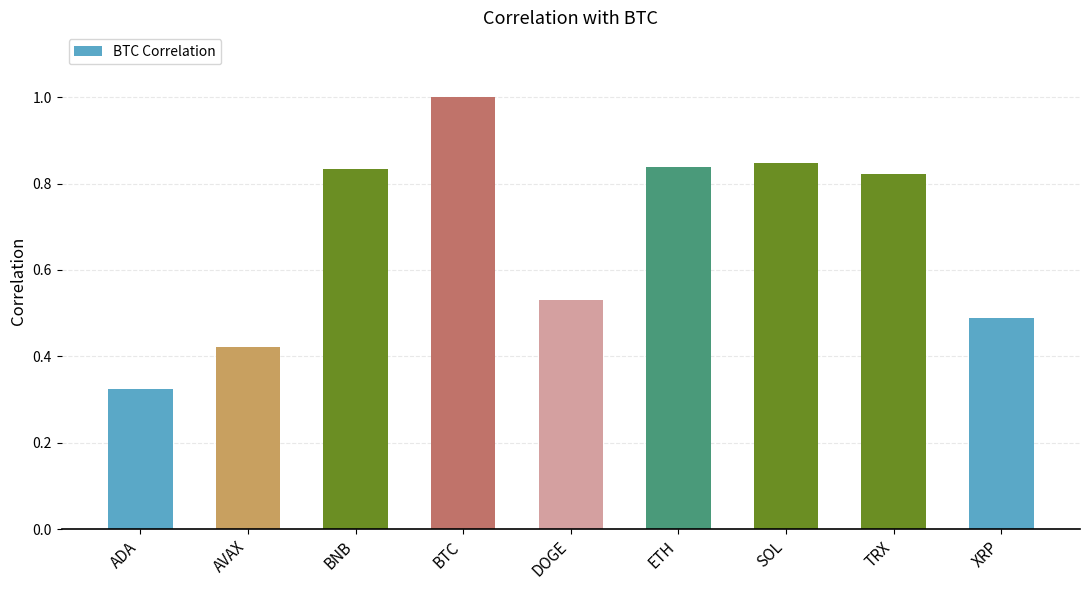

Where is the data nearest to the value 0?

ADA